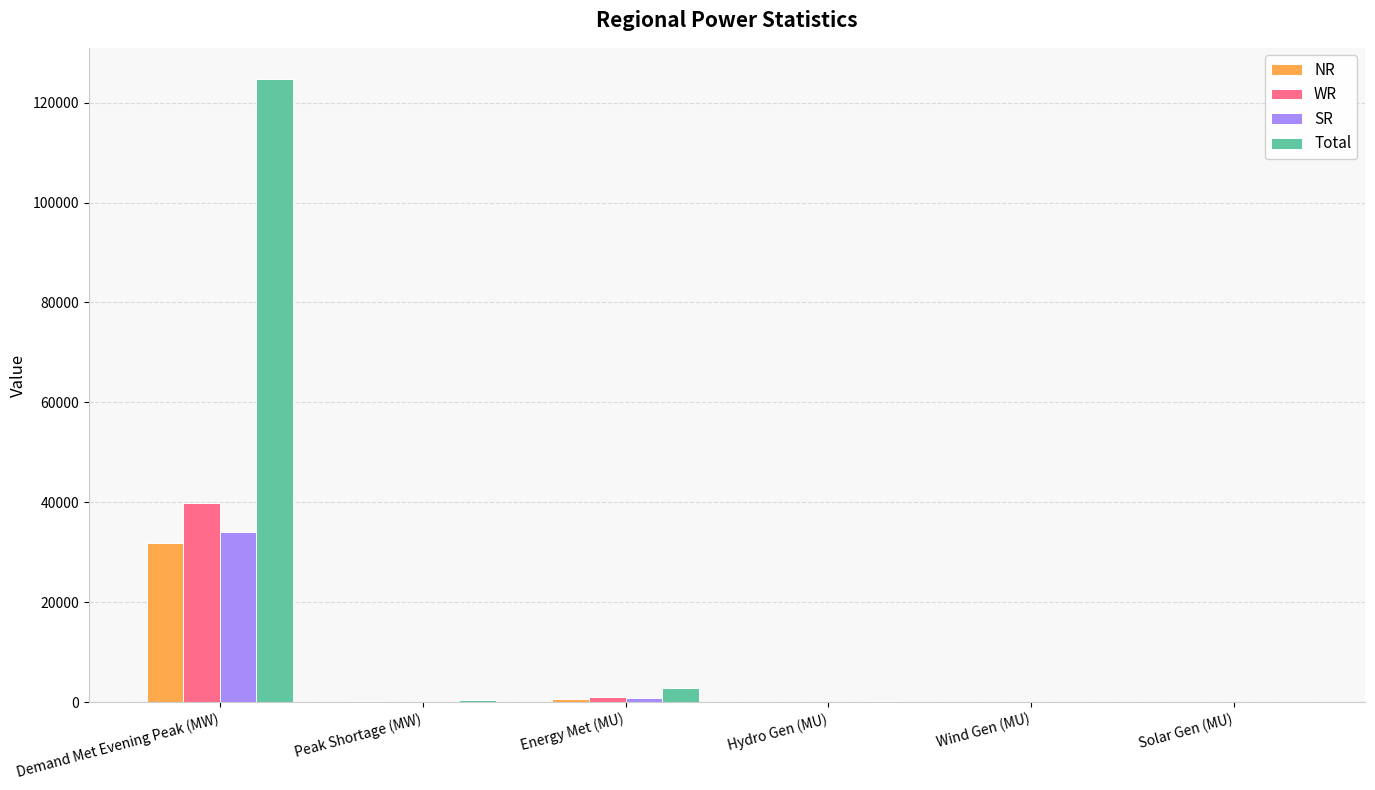

Where is SR nearest to the value 17068?

Energy Met (MU)